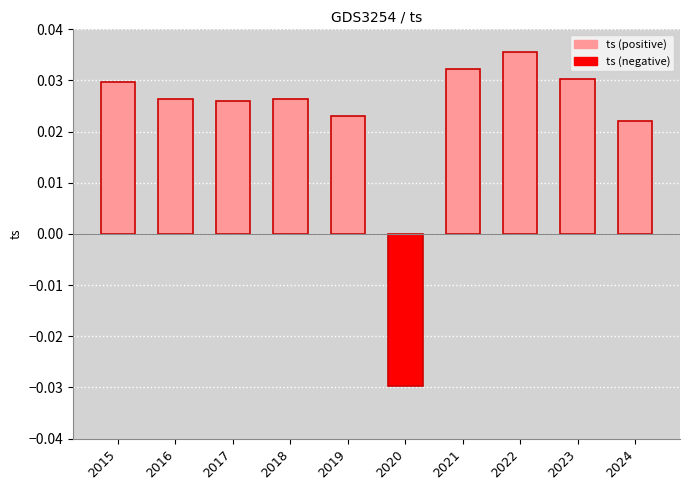

Are the bars grouped side by side (vs. stacked)?

No